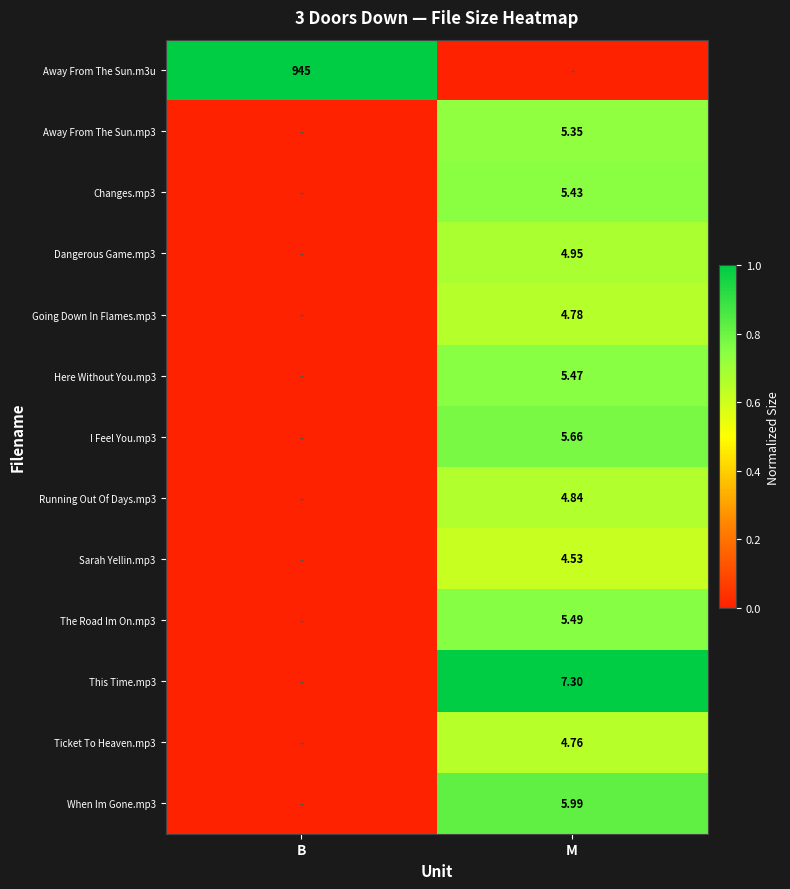

Between B and M, which series saw the biggest shift?

Away From The Sun.m3u